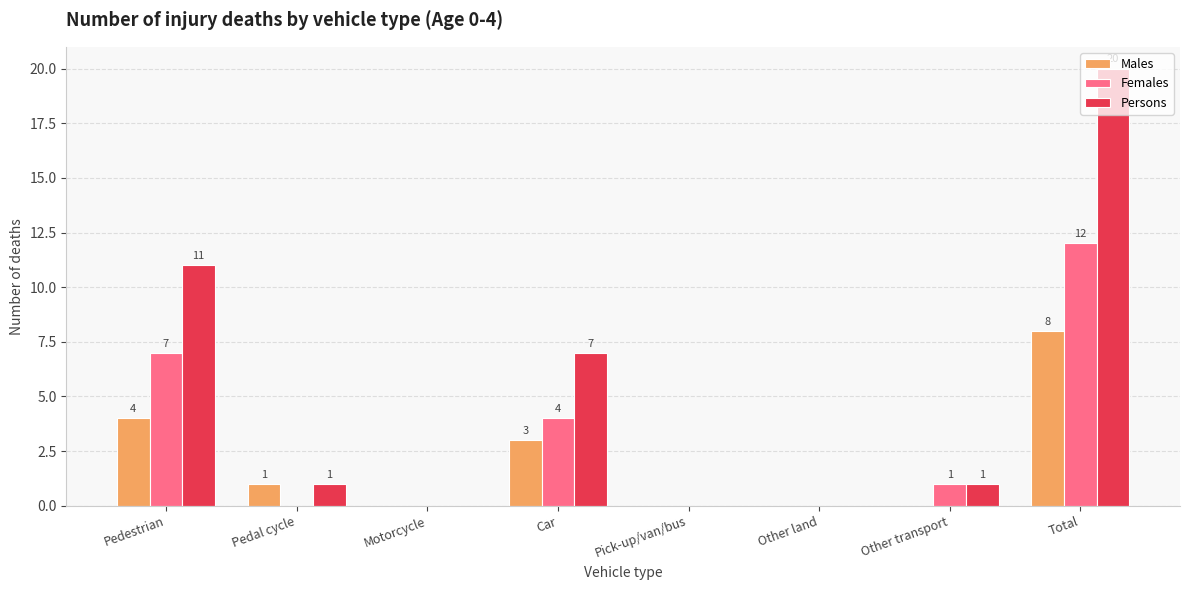

How many positive values does the Males series have?

4